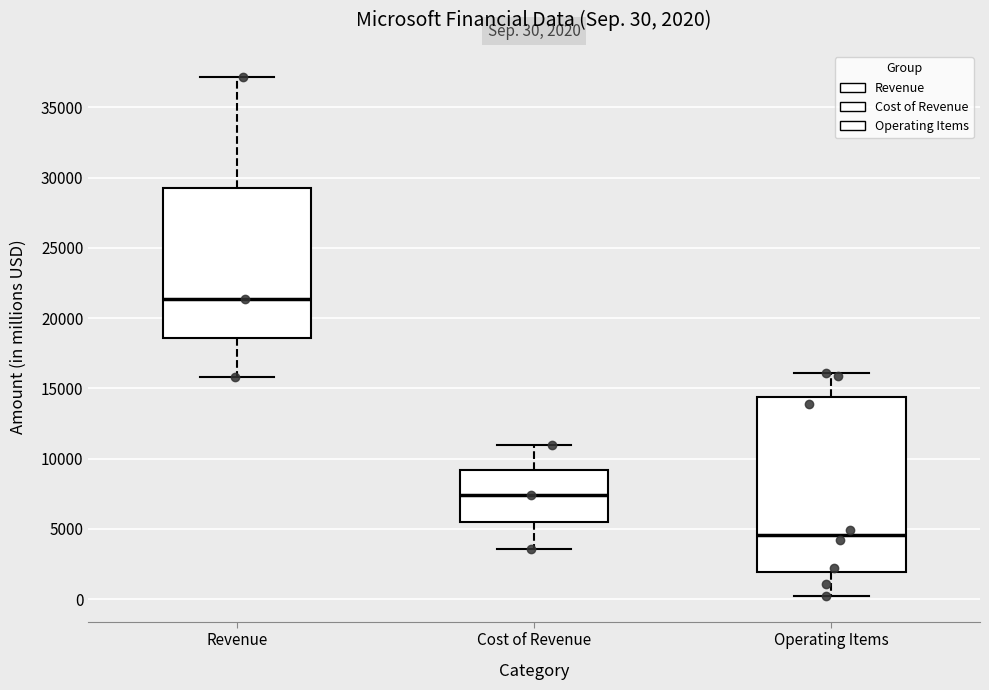

Which box's median line is the highest?

Revenue